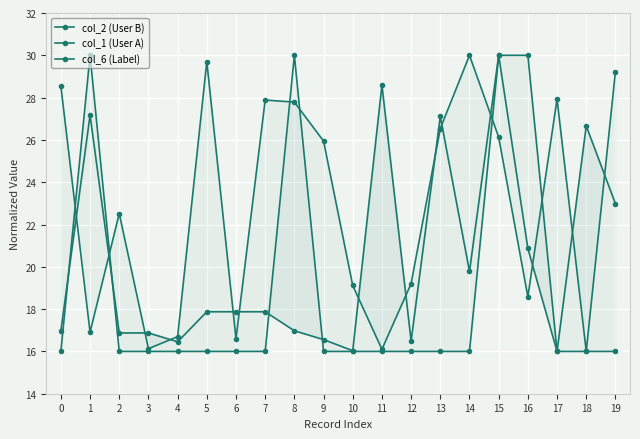

Reading left to right, list all the values displayed in this chart.

col_2 (User B): 28.5	16.9	22.5	16.1	16.7	29.7	16.6	27.9	27.8	25.9	19.1	16.1	19.2	26.5	30.0	26.1	18.6	27.9	16.0	29.2
col_1 (User A): 17.0	27.2	16.9	16.9	16.5	17.9	17.9	17.9	17.0	16.6	16.0	28.6	16.5	27.1	19.8	30.0	20.9	16.0	26.7	23.0
col_6 (Label): 16.0	30.0	16.0	16.0	16.0	16.0	16.0	16.0	30.0	16.0	16.0	16.0	16.0	16.0	16.0	30.0	30.0	16.0	16.0	16.0